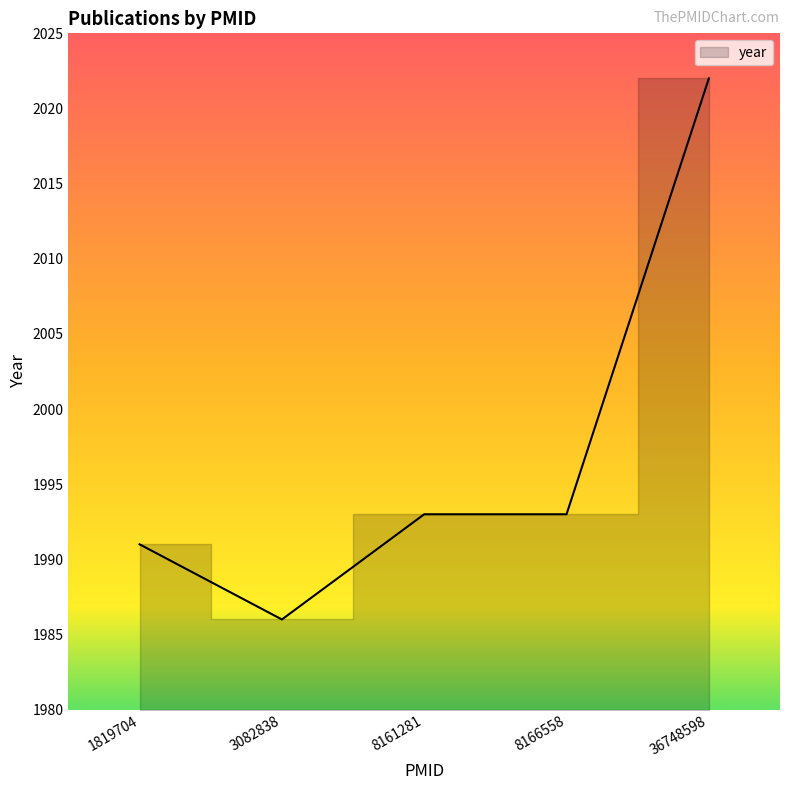

True or false: the data has more than 0 interior local peaks.

False